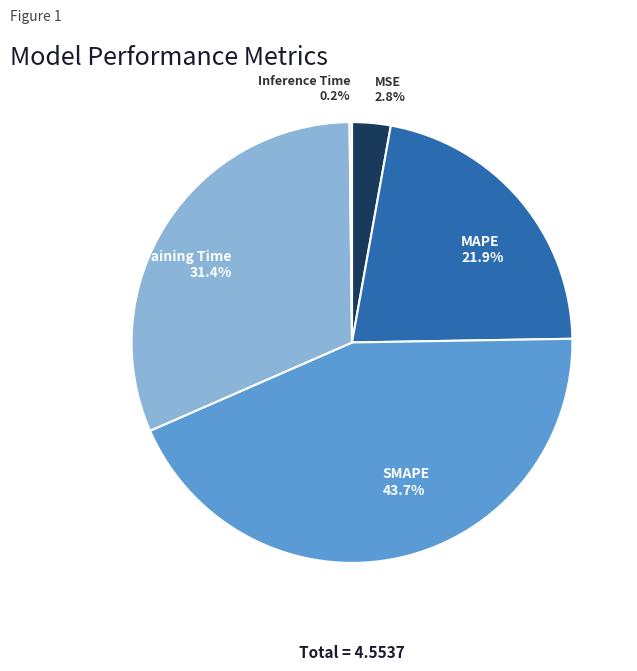

Is there any slice that represents more than half of the pie?

No